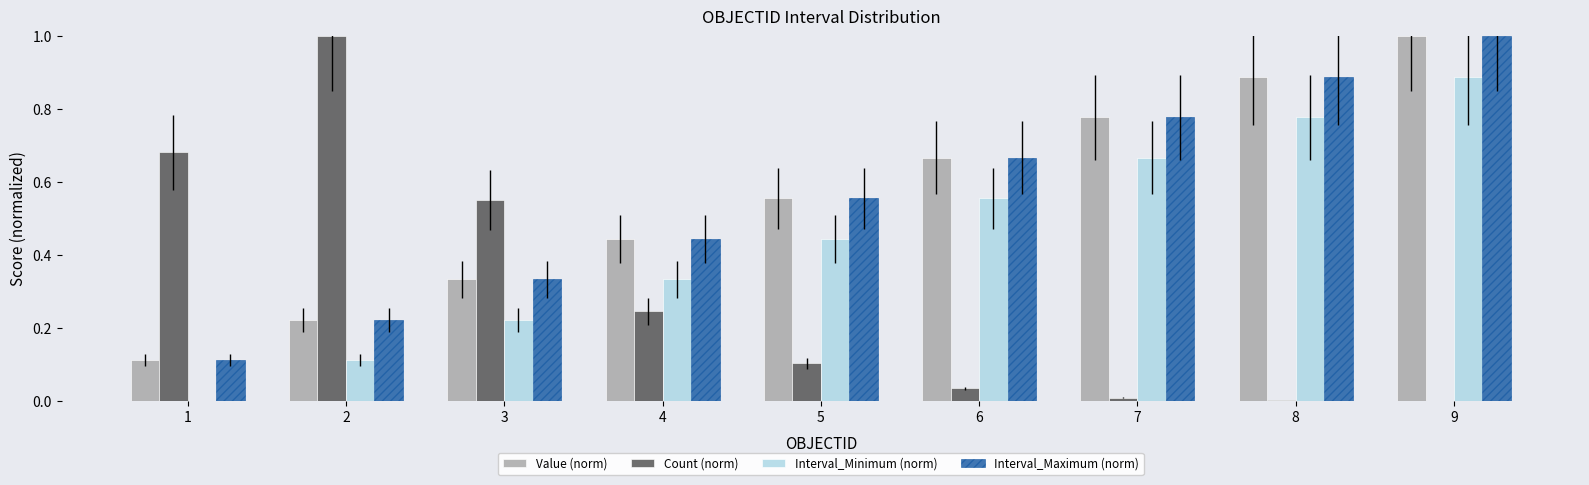

The Interval_Maximum (norm) series shows 0.2 at 3. True or false?

False